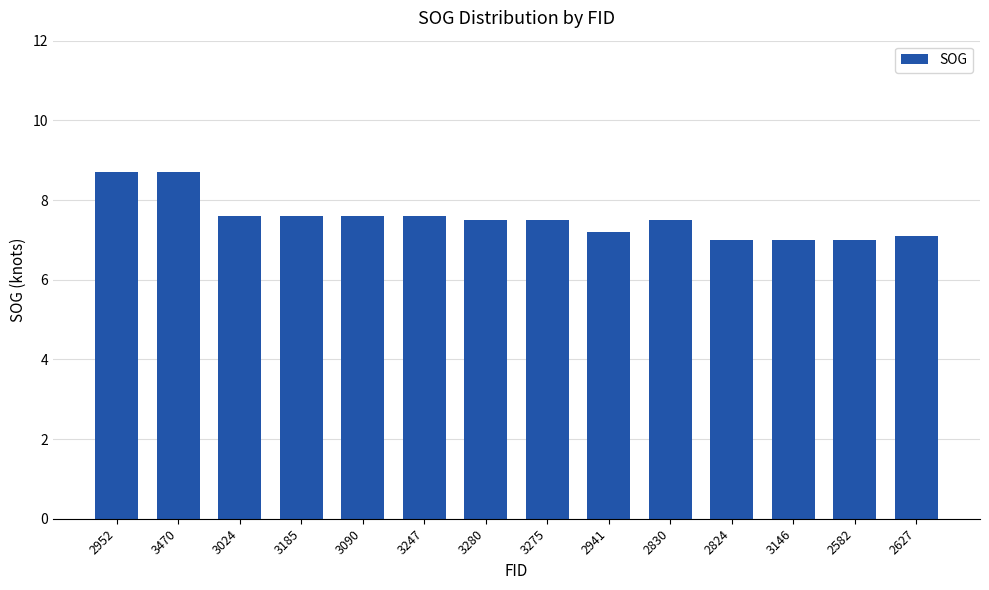

Does the chart contain any negative values?

No